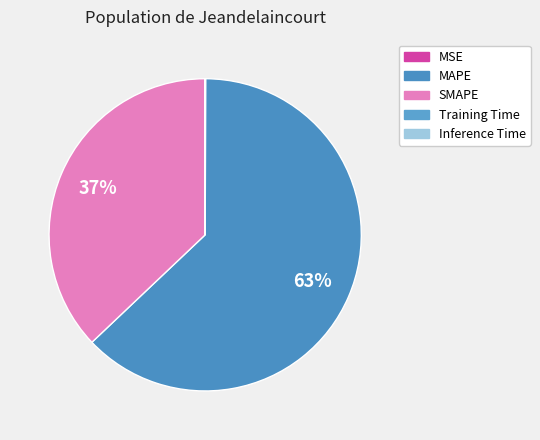

Is the sum of Inference Time and SMAPE greater than half?

No